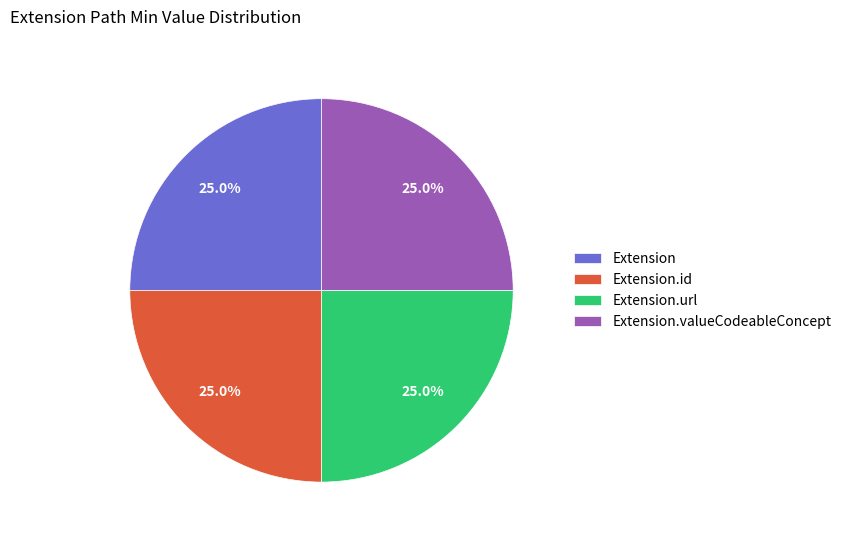

Is there any slice that represents more than half of the pie?

No